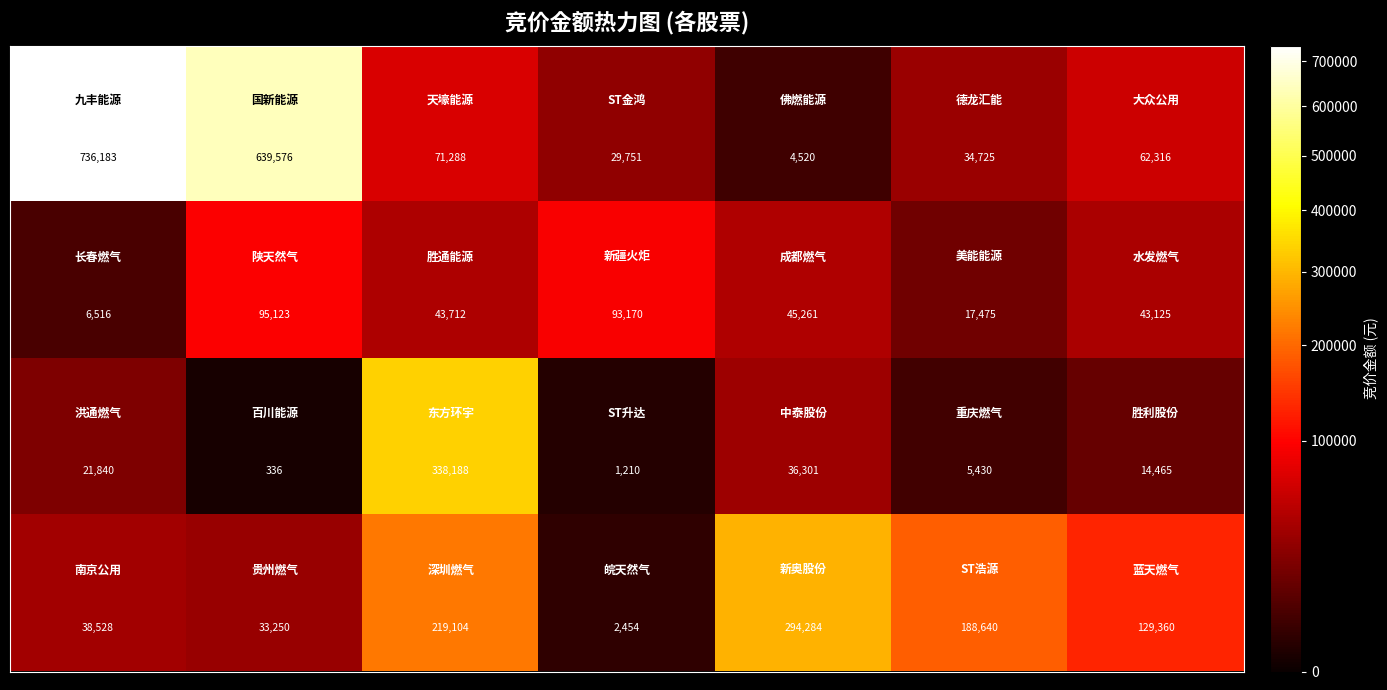

What is the maximum value shown in the chart?

736183